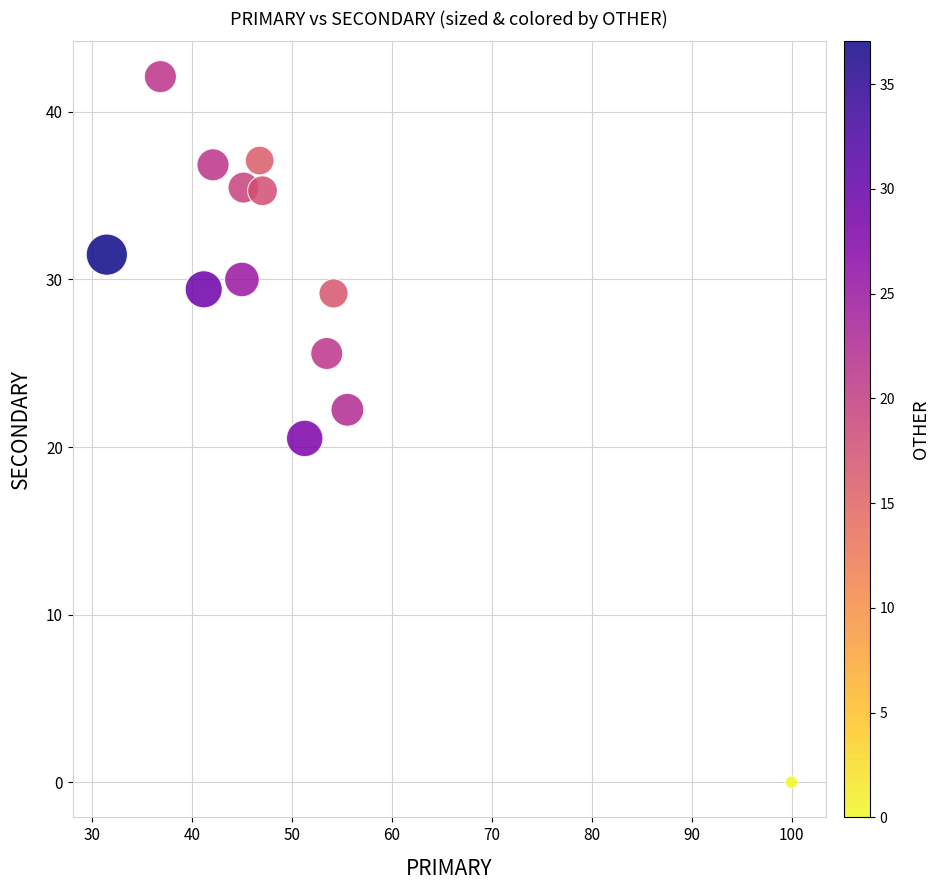

What Y value in the scatter plot is closest to 21?

20.5